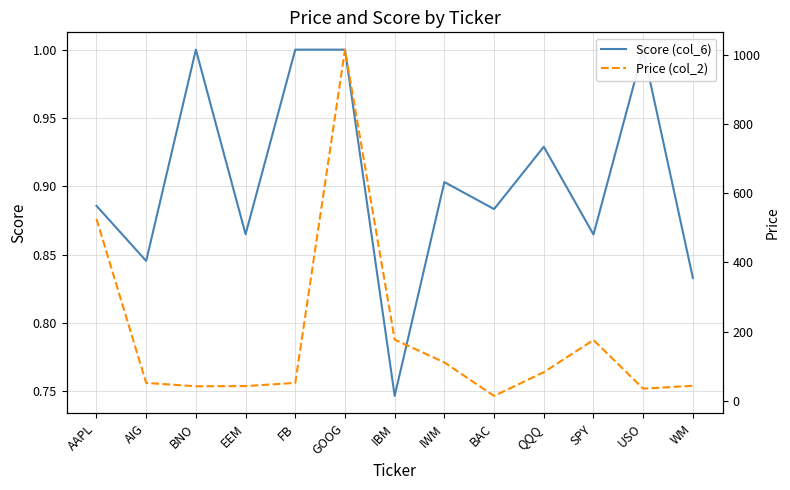

Rank the series by their maximum value, from lowest to highest.

Score (col_6), Price (col_2)